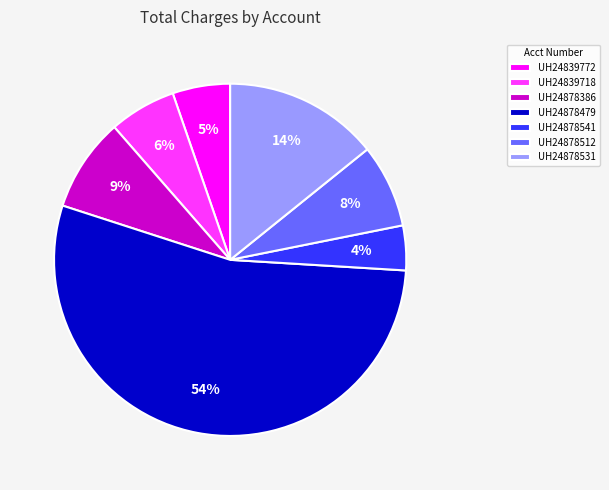

Rank the categories by value from highest to lowest.

UH24878479, UH24878531, UH24878386, UH24878512, UH24839718, UH24839772, UH24878541